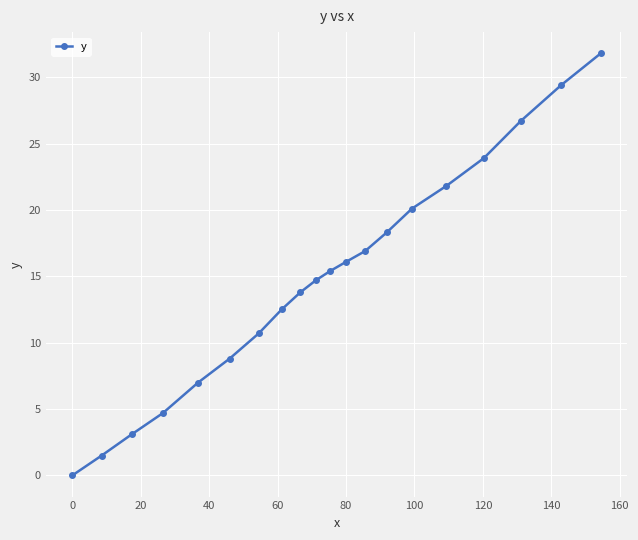

What is the difference between the second highest and second lowest values?

27.9